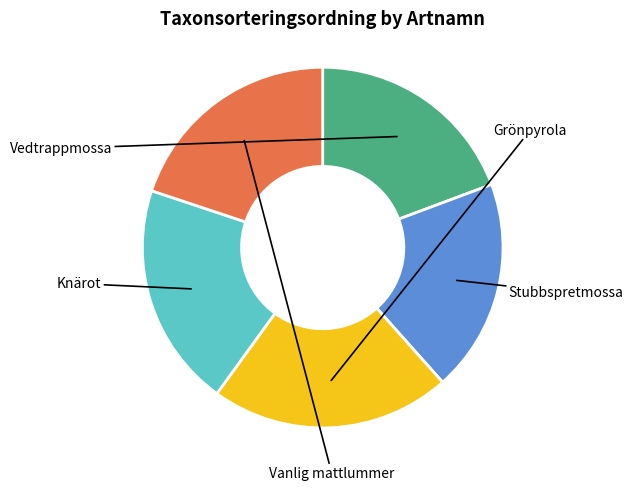

Is there a majority slice in this chart?

No